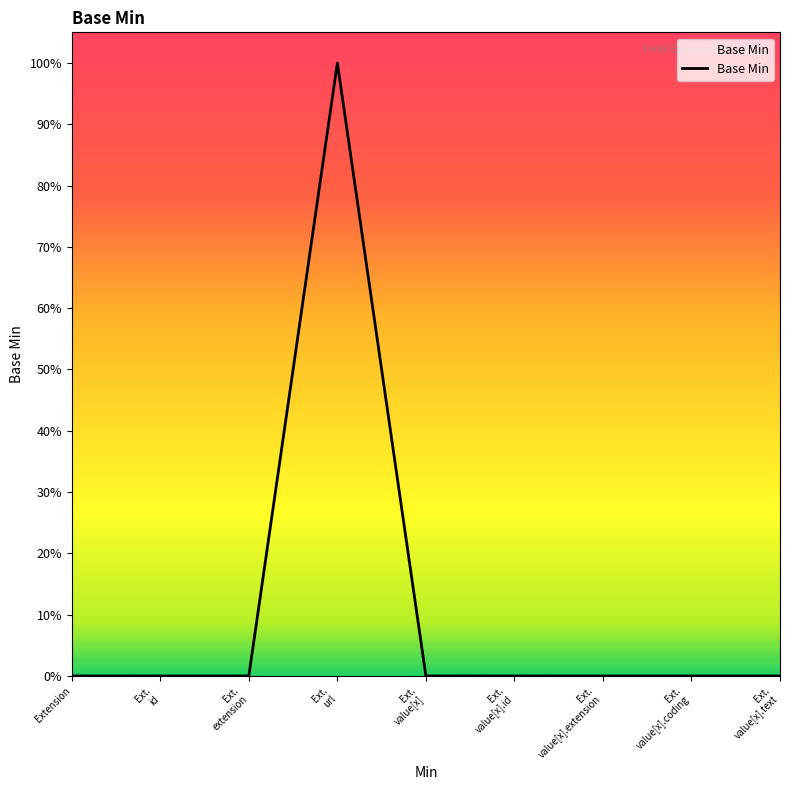

Does the chart display data point markers on the line(s)?

No